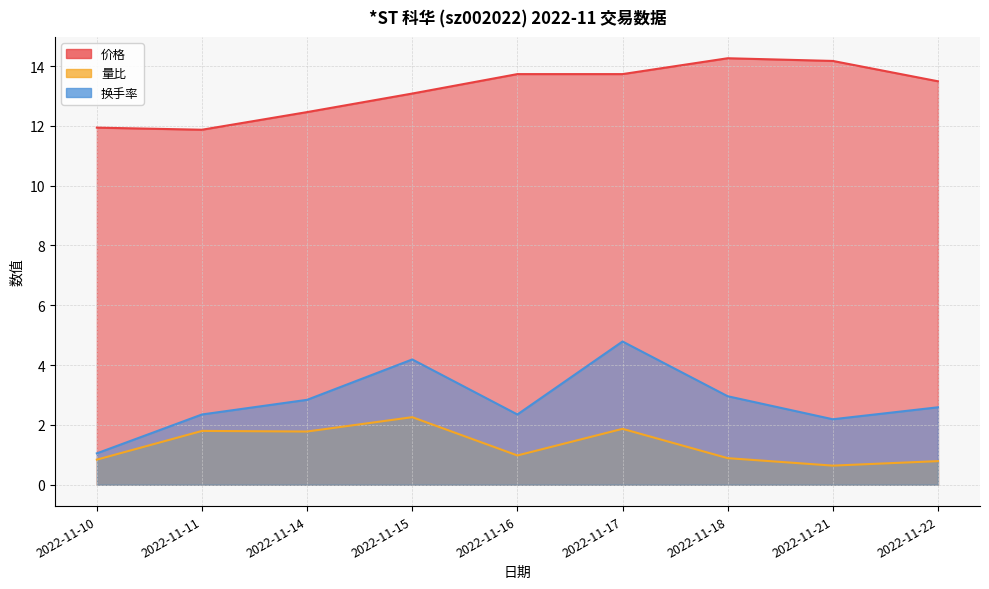

In 量比, how many points are higher than both neighbors (excluding endpoints)?

3